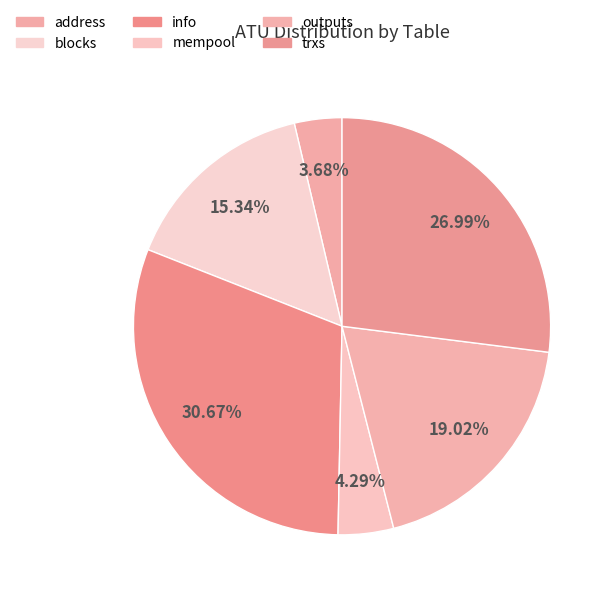

How many slices are in this pie chart?

6